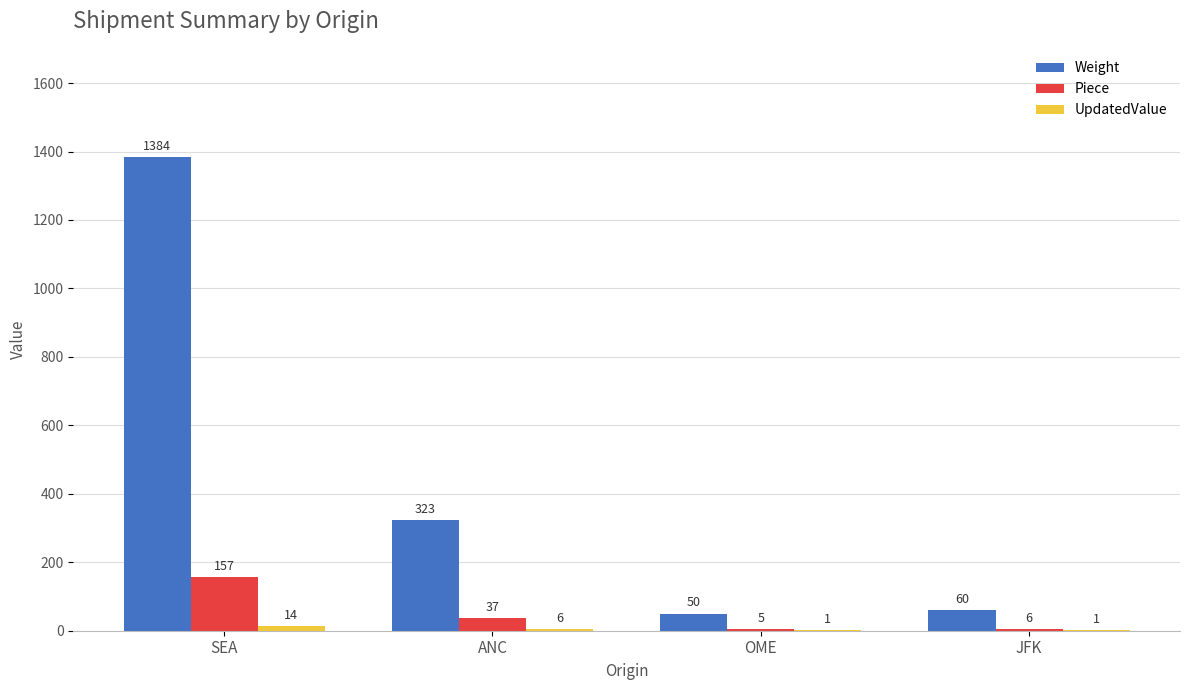

The Piece series shows 5 at OME. True or false?

True